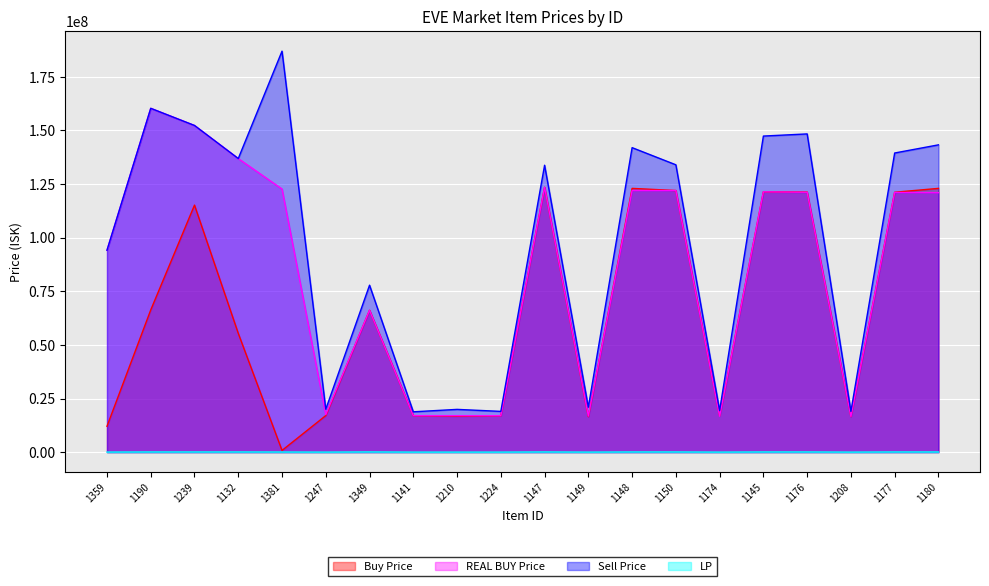

Reading left to right, extract all data points from this chart.

Buy Price: 12050000.0	66310000.0	115200000.0	55400000.0	788082.4	17041428.6	66136666.7	17010000.0	16752500.0	16996666.7	123500000.0	16550000.0	123000000.0	122000000.0	16902500.0	121400000.0	121300000.0	16600000.0	121200000.0	123000000.0
REAL BUY Price: 94149214.8	160338709.7	152338461.5	136918750.0	122700000.0	17500000.0	66140000.0	17000000.0	17000000.0	16990000.0	123500000.0	16800000.0	122000000.0	122000000.0	16700000.0	121400000.0	121200000.0	16600000.0	121100000.0	121000000.0
Sell Price: 94149214.8	160338709.7	152338461.5	136918750.0	187000000.0	20010000.0	77850000.0	18800000.0	19930000.0	19000000.0	133800000.0	20970000.0	142000000.0	134000000.0	19410000.0	147400000.0	148400000.0	19000000.0	139500000.0	143300000.0
LP: 30000.0	79375.0	79375.0	79375.0	50625.0	10875.0	90000.0	10875.0	10875.0	10875.0	79375.0	10875.0	79375.0	79375.0	10875.0	79375.0	79375.0	10875.0	79375.0	79375.0